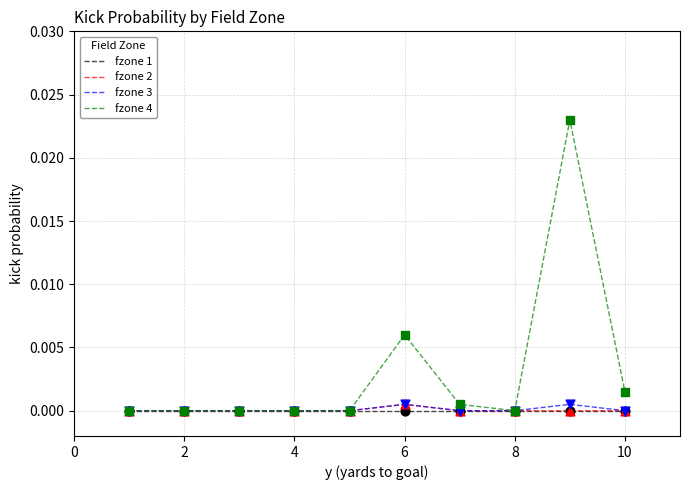

Which series has the largest total across all categories?

fzone 4